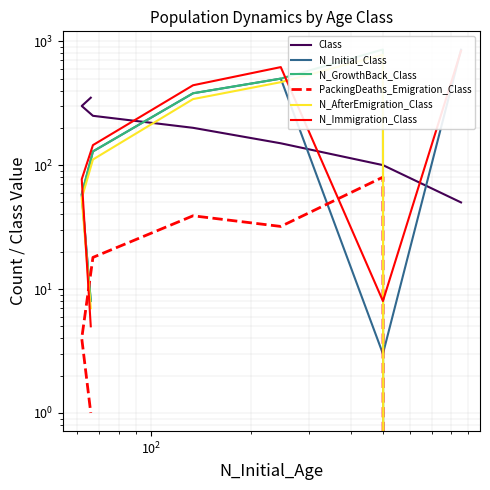

Rank the series by their maximum value, from highest to lowest.

N_GrowthBack_Class, N_Initial_Class, N_Immigration_Class, N_AfterEmigration_Class, Class, PackingDeaths_Emigration_Class